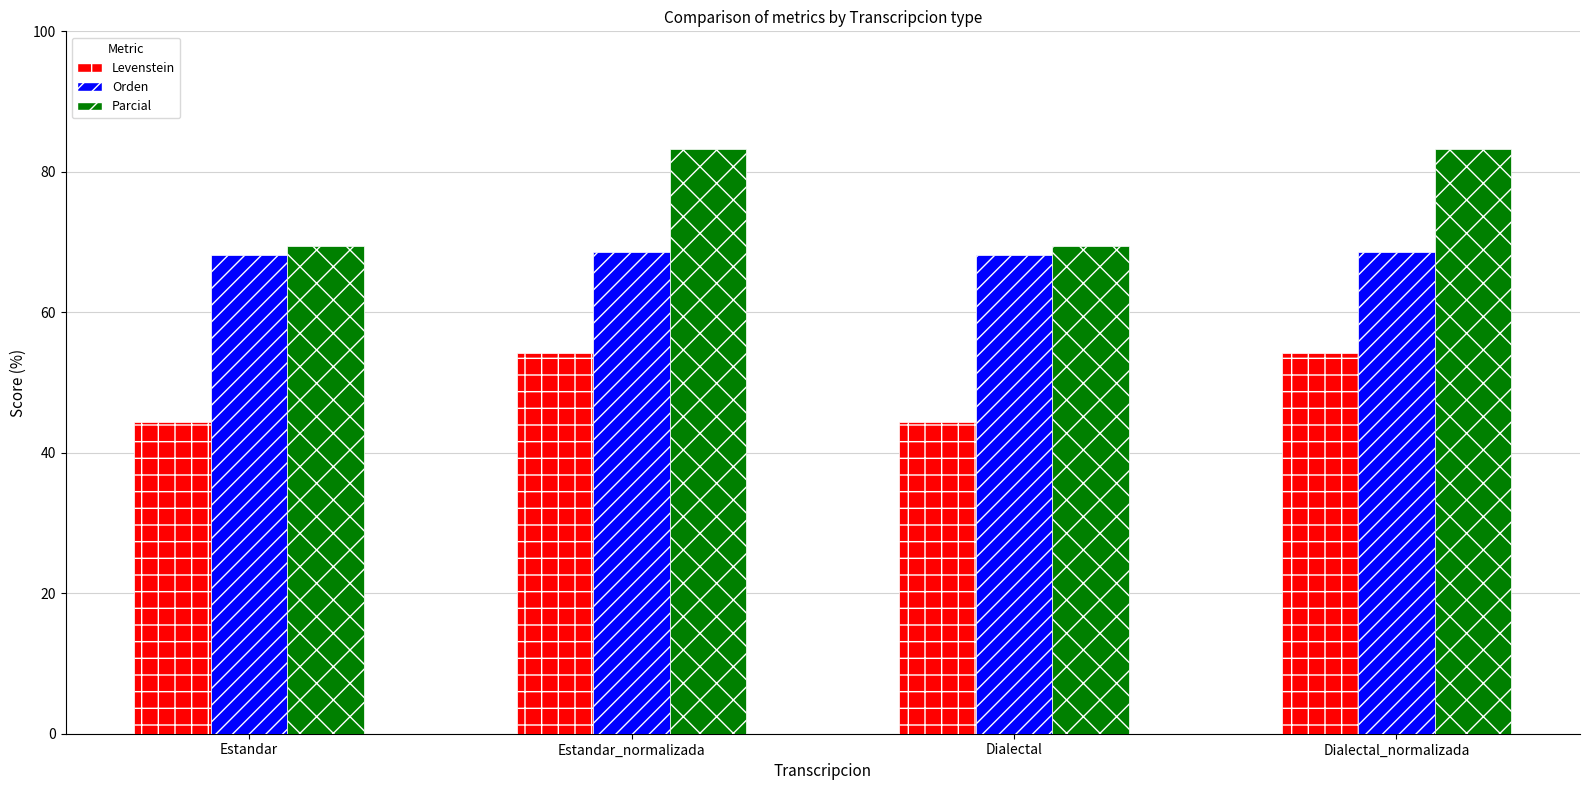

How many series are shown in this chart?

3